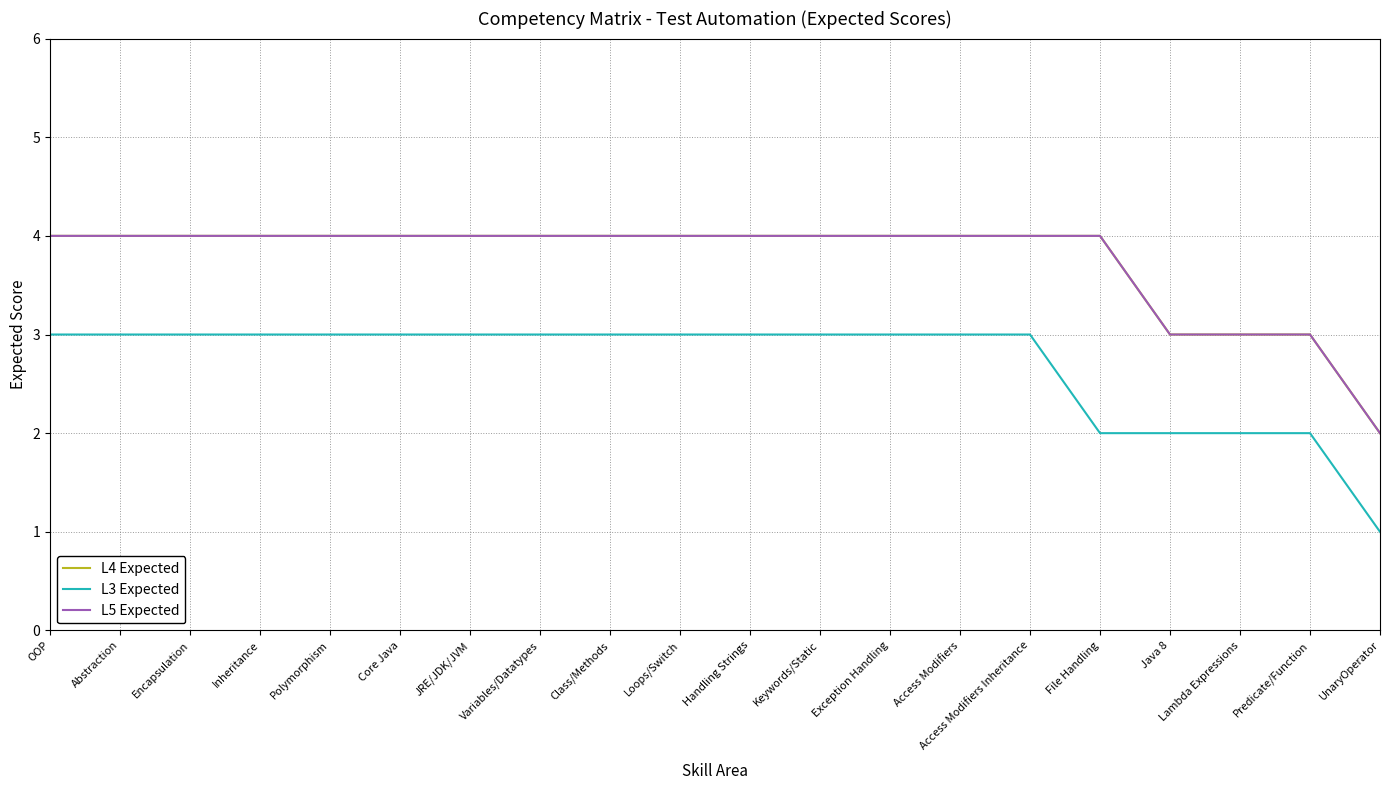

Reading left to right, extract all data points from this chart.

L4 Expected: OOP=4	Abstraction=4	Encapsulation=4	Inheritance=4	Polymorphism=4	Core Java=4	JRE/JDK/JVM=4	Variables/Datatypes=4	Class/Methods=4	Loops/Switch=4	Handling Strings=4	Keywords/Static=4	Exception Handling=4	Access Modifiers=4	Access Modifiers Inheritance=4	File Handling=4	Java 8=3	Lambda Expressions=3	Predicate/Function=3	UnaryOperator=2
L3 Expected: OOP=3	Abstraction=3	Encapsulation=3	Inheritance=3	Polymorphism=3	Core Java=3	JRE/JDK/JVM=3	Variables/Datatypes=3	Class/Methods=3	Loops/Switch=3	Handling Strings=3	Keywords/Static=3	Exception Handling=3	Access Modifiers=3	Access Modifiers Inheritance=3	File Handling=2	Java 8=2	Lambda Expressions=2	Predicate/Function=2	UnaryOperator=1
L5 Expected: OOP=4	Abstraction=4	Encapsulation=4	Inheritance=4	Polymorphism=4	Core Java=4	JRE/JDK/JVM=4	Variables/Datatypes=4	Class/Methods=4	Loops/Switch=4	Handling Strings=4	Keywords/Static=4	Exception Handling=4	Access Modifiers=4	Access Modifiers Inheritance=4	File Handling=4	Java 8=3	Lambda Expressions=3	Predicate/Function=3	UnaryOperator=2